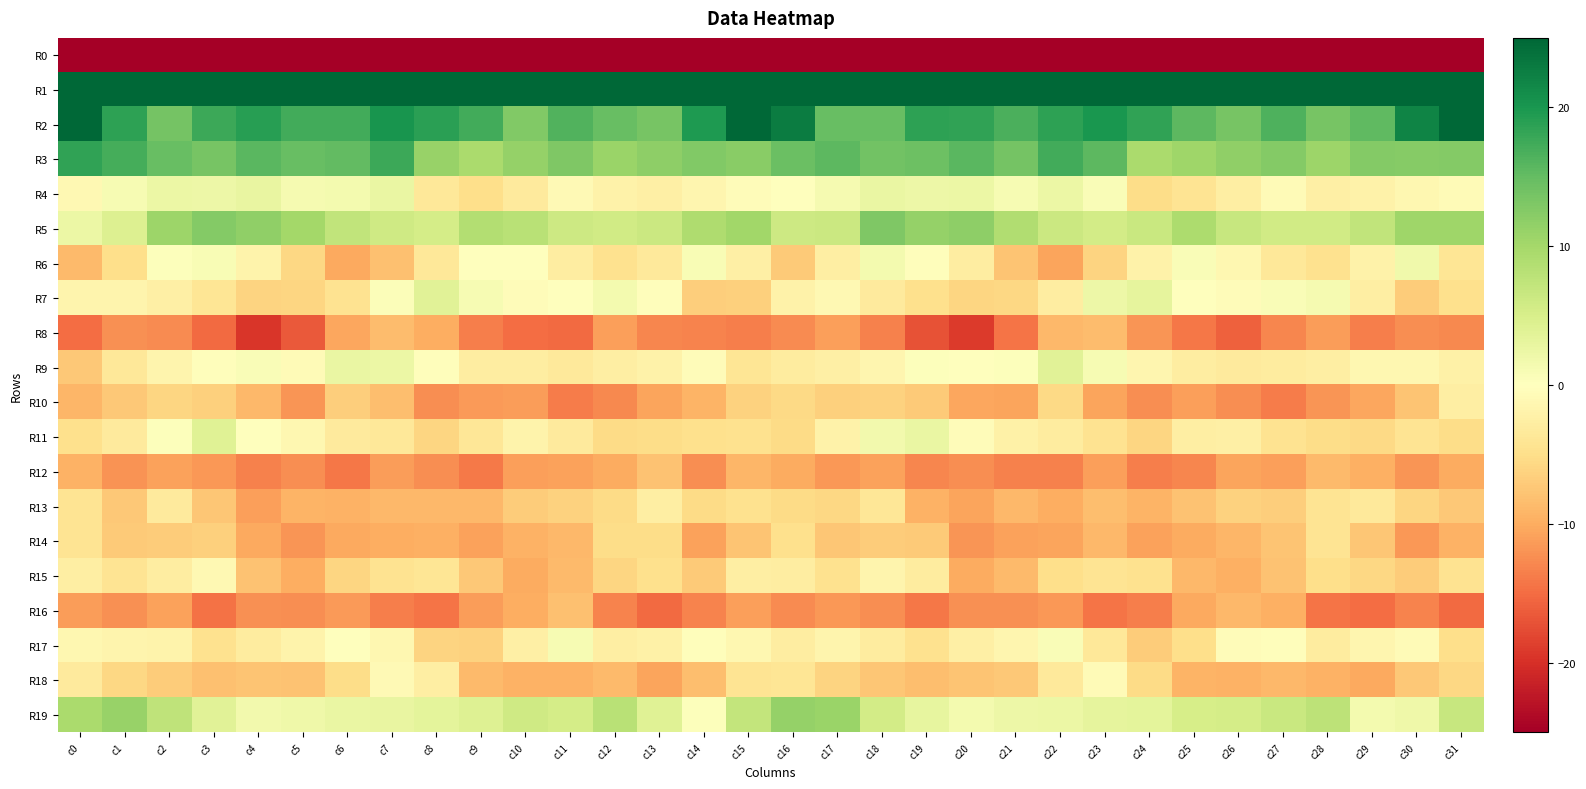

Which series changed the most between c3 and c22?

R6